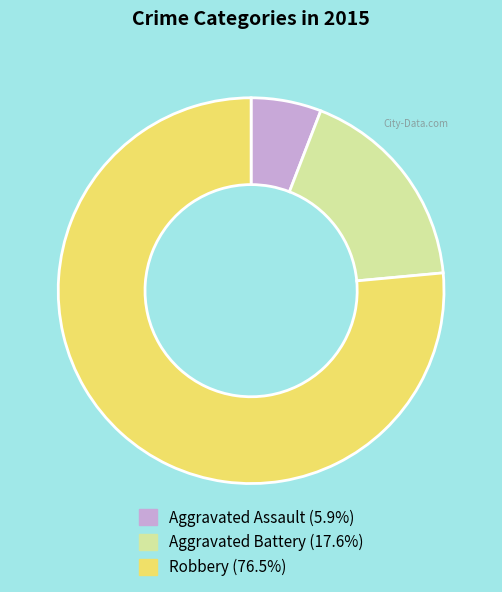

What is the ratio of the value at Aggravated Battery to the value at Robbery?

0.2